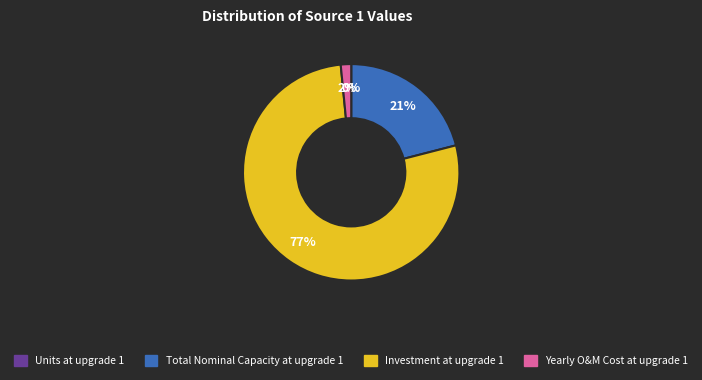

Which has a higher value, Total Nominal Capacity at upgrade 1 or Yearly O&M Cost at upgrade 1?

Total Nominal Capacity at upgrade 1